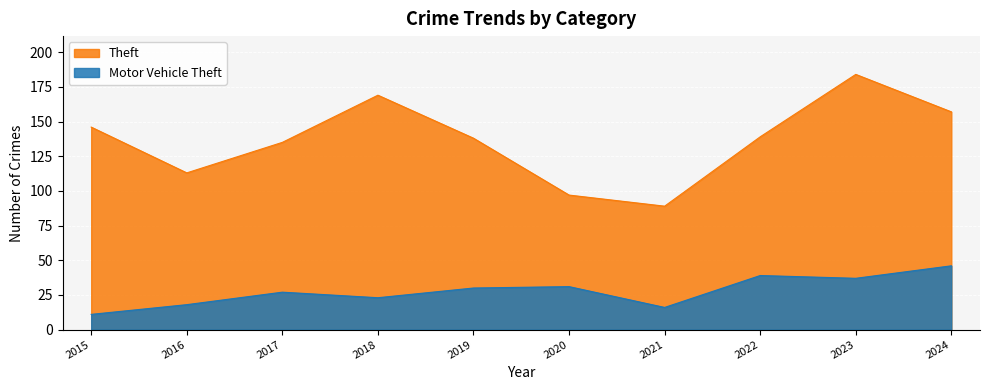

Rank the categories by Theft value from lowest to highest.

2021, 2020, 2016, 2017, 2019, 2022, 2015, 2024, 2018, 2023